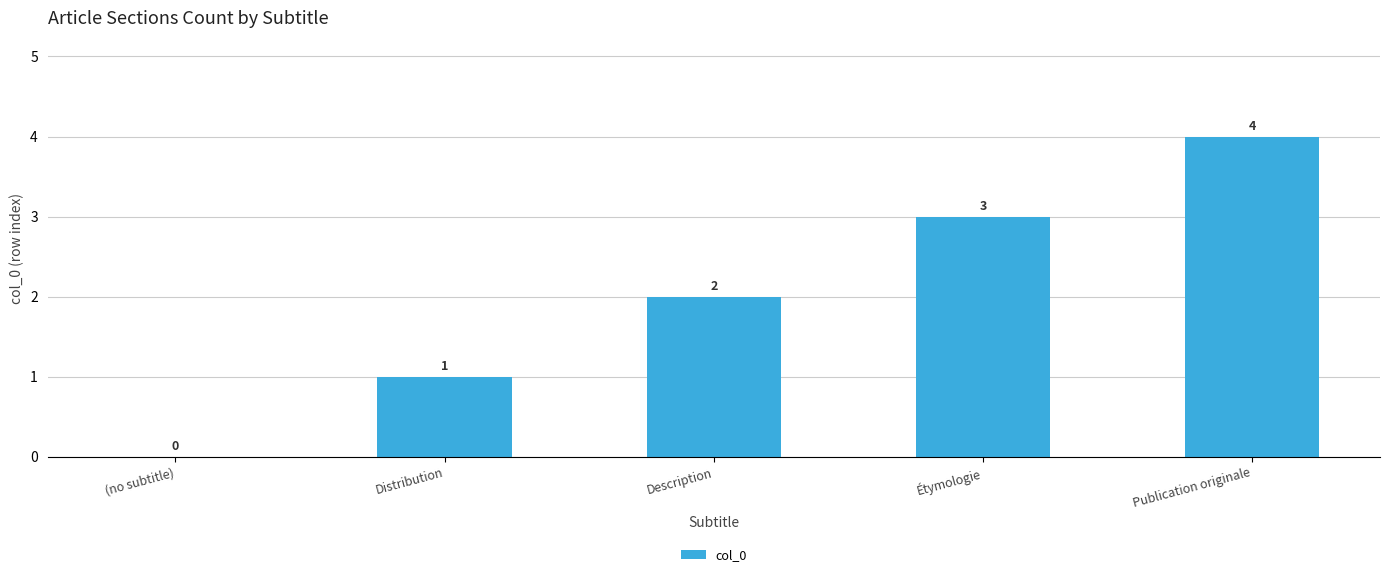

Reading left to right, extract all data points from this chart.

(no subtitle)=0	Distribution=1	Description=2	Étymologie=3	Publication originale=4